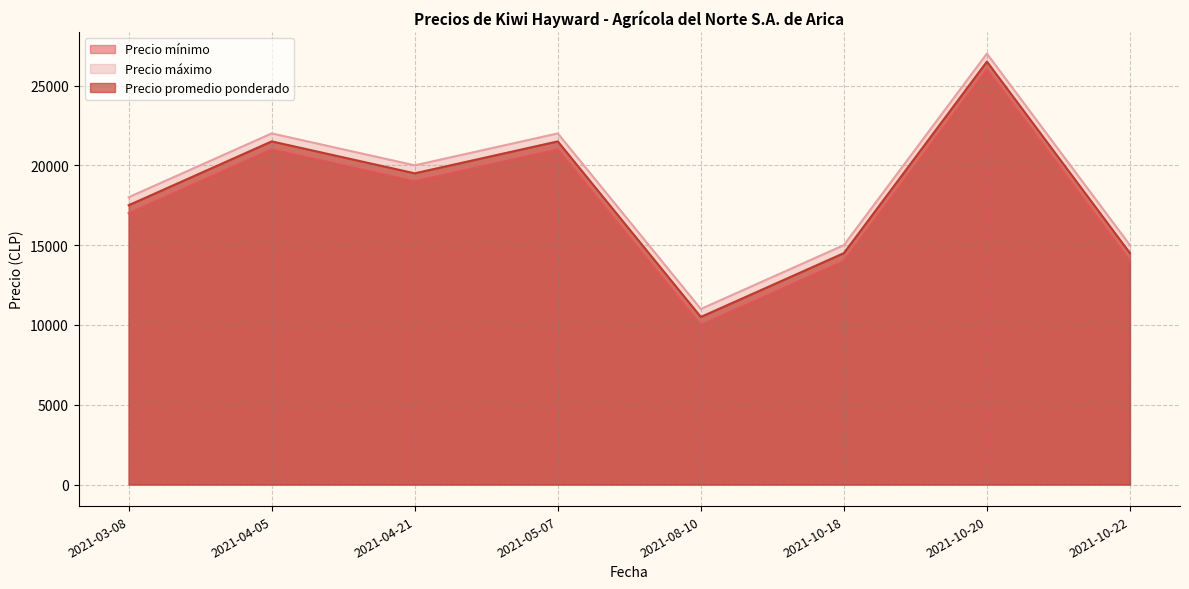

What is the difference between the Precio máximo values at 2021-08-10 and 2021-10-22?

4000